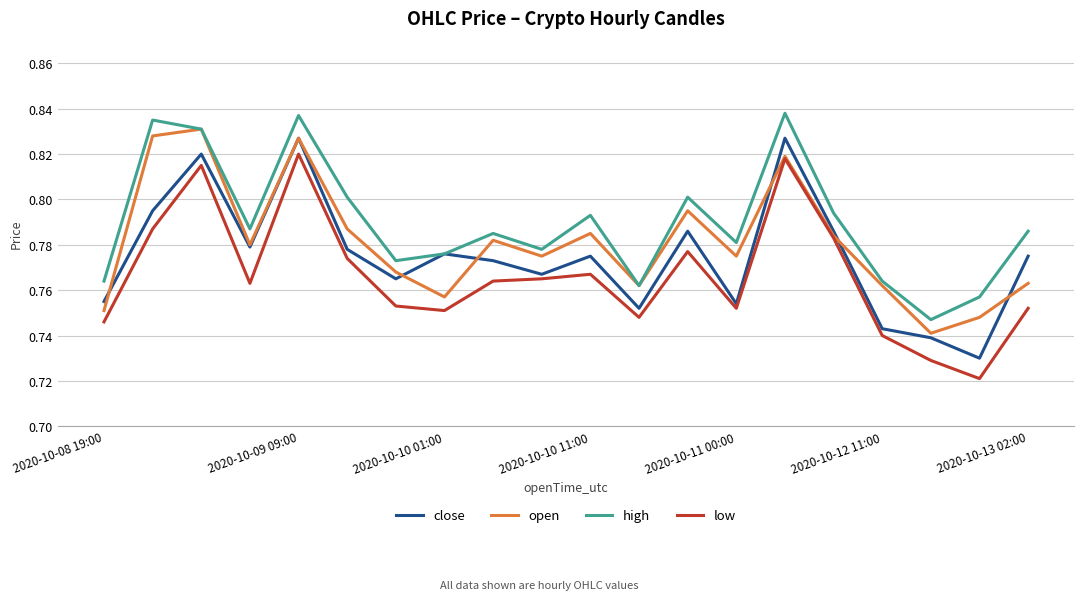

Which series has the largest total across all categories?

high